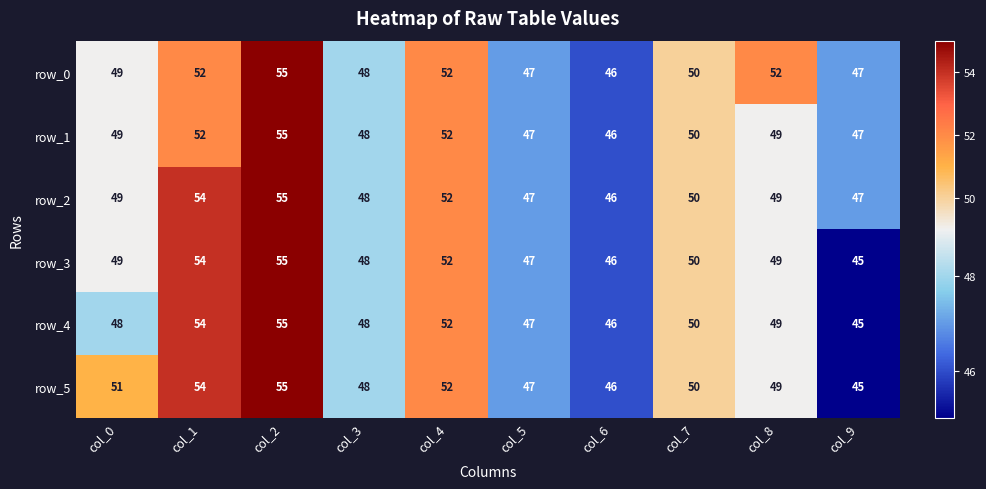

Between col_0 and col_5, which series saw the biggest shift?

row_5